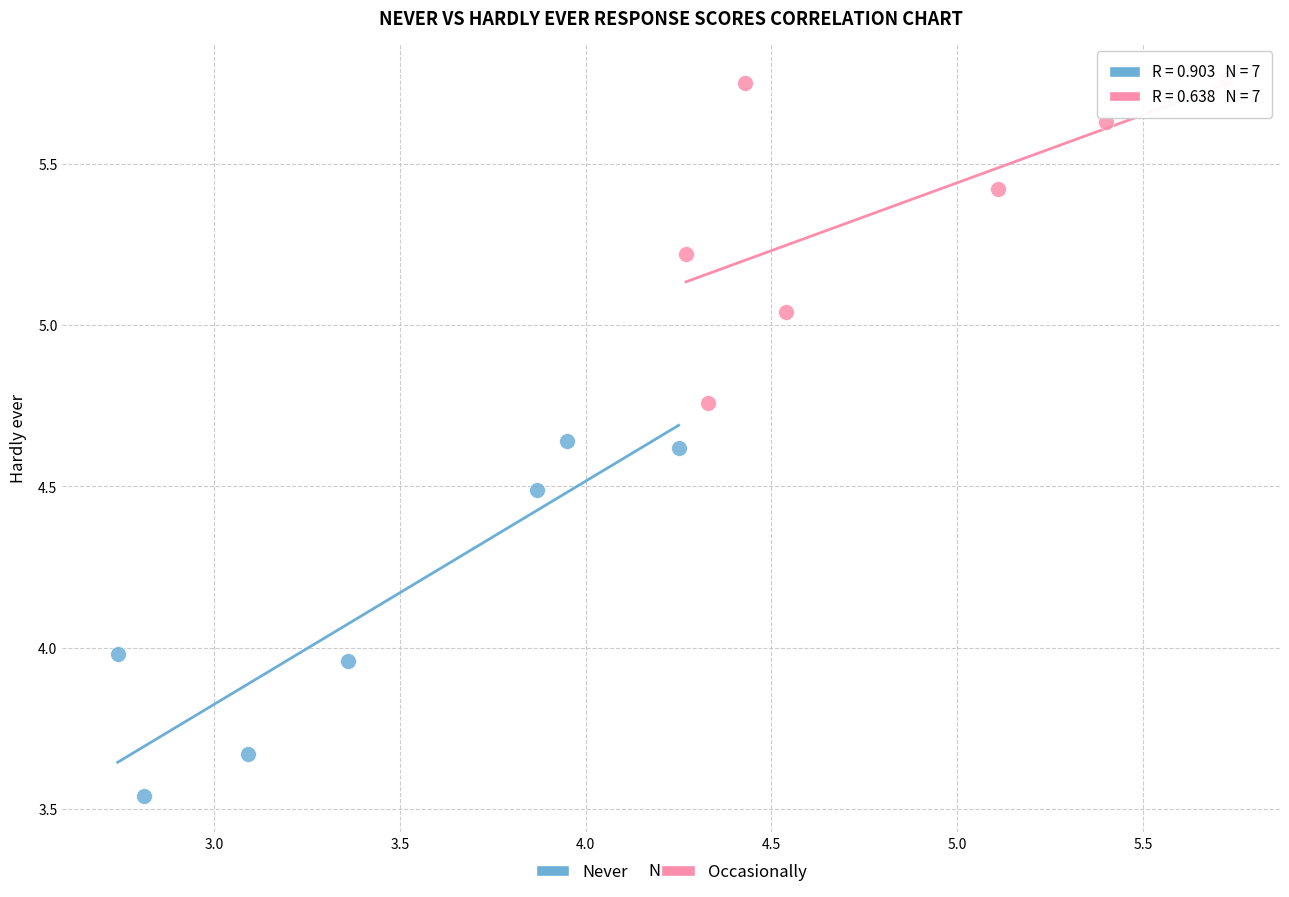

What are all the series names shown in the legend?

Never, Occasionally